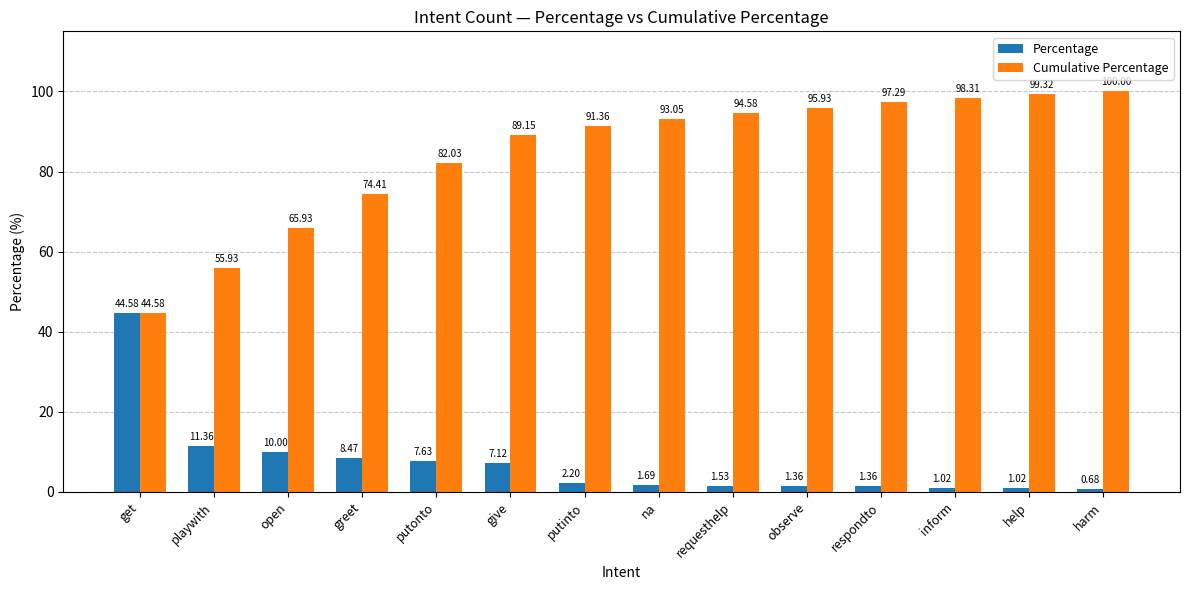

At which label does Percentage reach its minimum?

harm